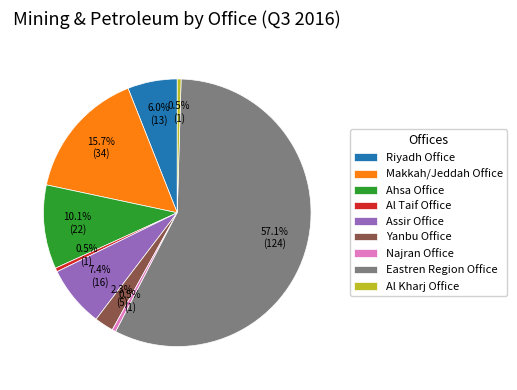

Does Eastren Region Office account for over 50% of the chart?

Yes